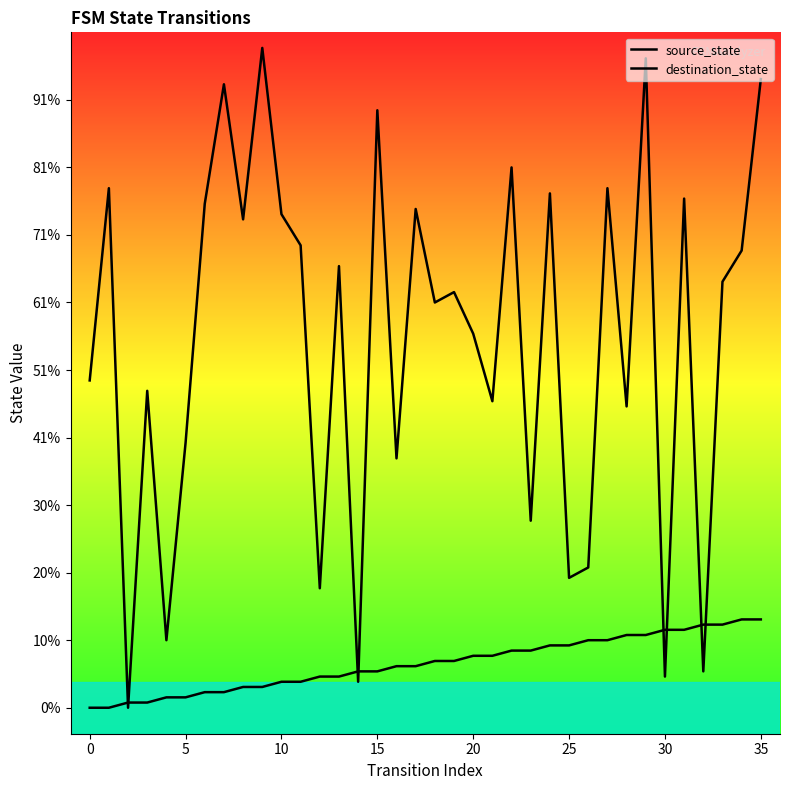

What are all the series names shown in the legend?

source_state, destination_state